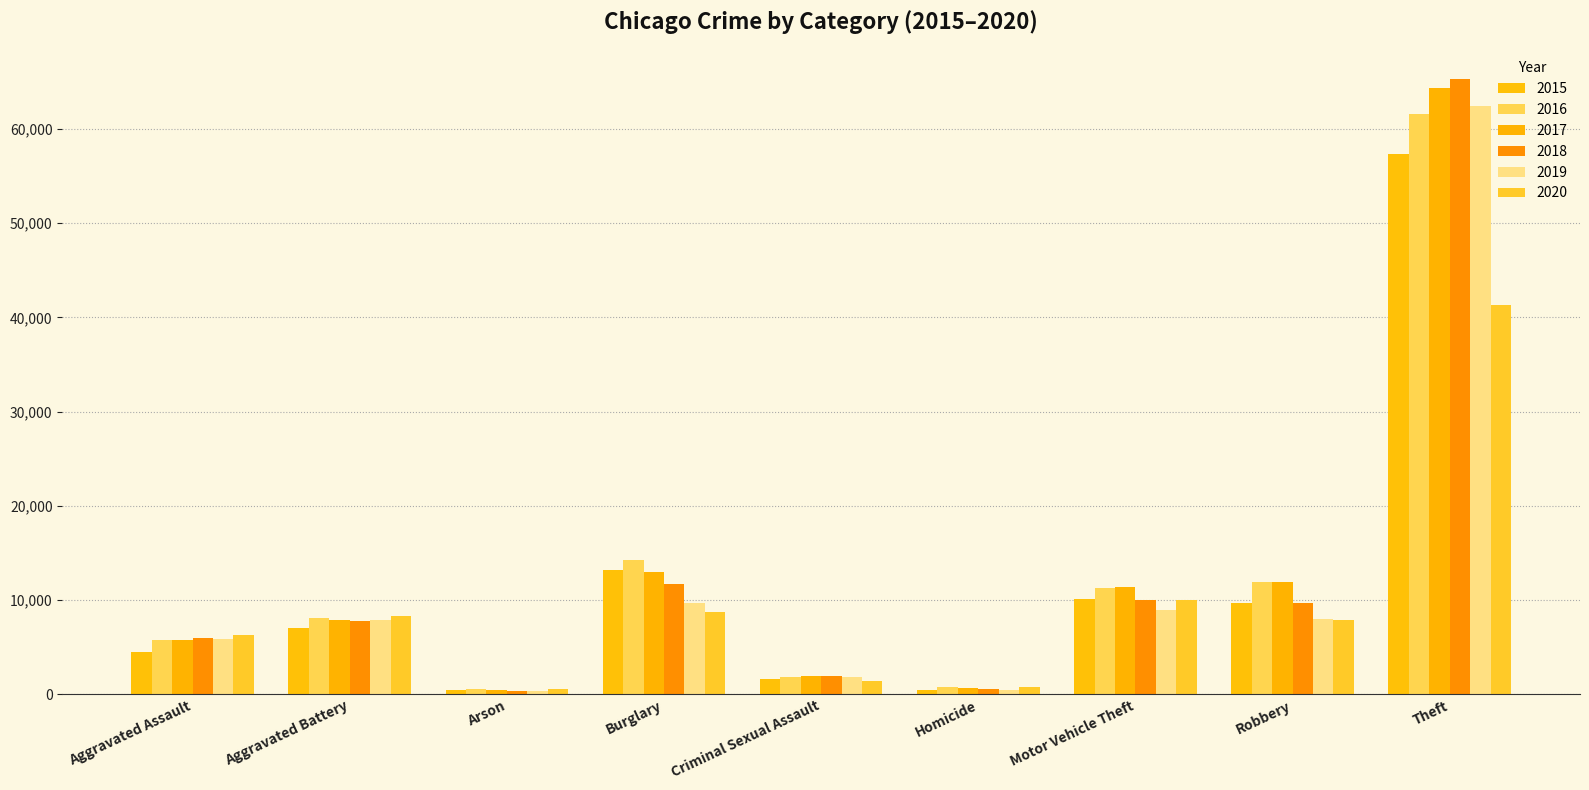

Reading left to right, extract all data points from this chart.

2015: 4480	7018	448	13184	1655	496	10068	9638	57347
2016: 5712	8085	515	14289	1807	786	11286	11960	61618
2017: 5793	7845	444	13001	1925	672	11380	11880	64380
2018: 6001	7735	373	11746	1963	589	9983	9679	65281
2019: 5840	7857	376	9639	1859	498	8978	7994	62476
2020: 6263	8319	589	8754	1434	785	9953	7855	41289